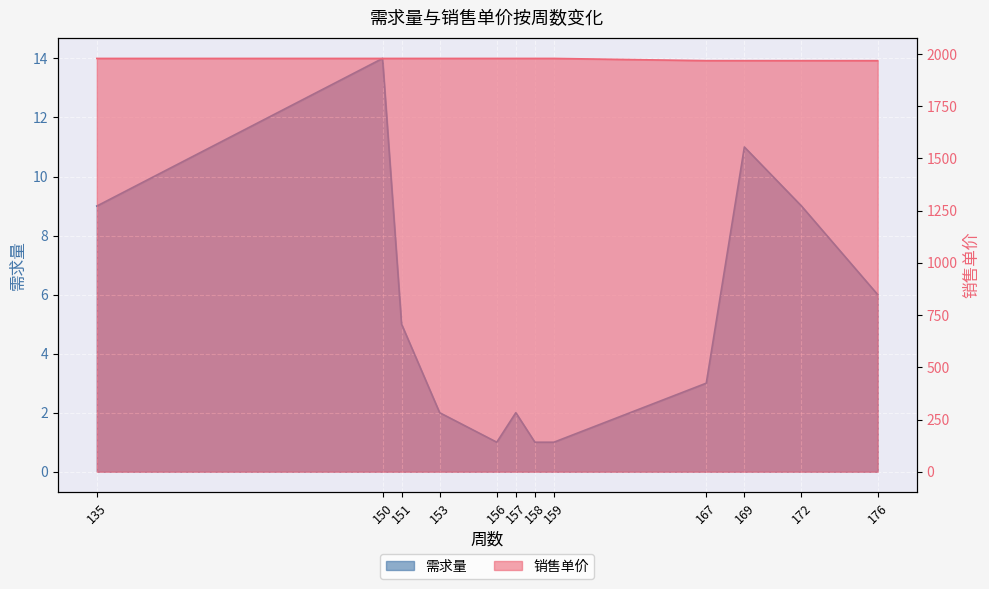

How many lines are shown in the chart?

2